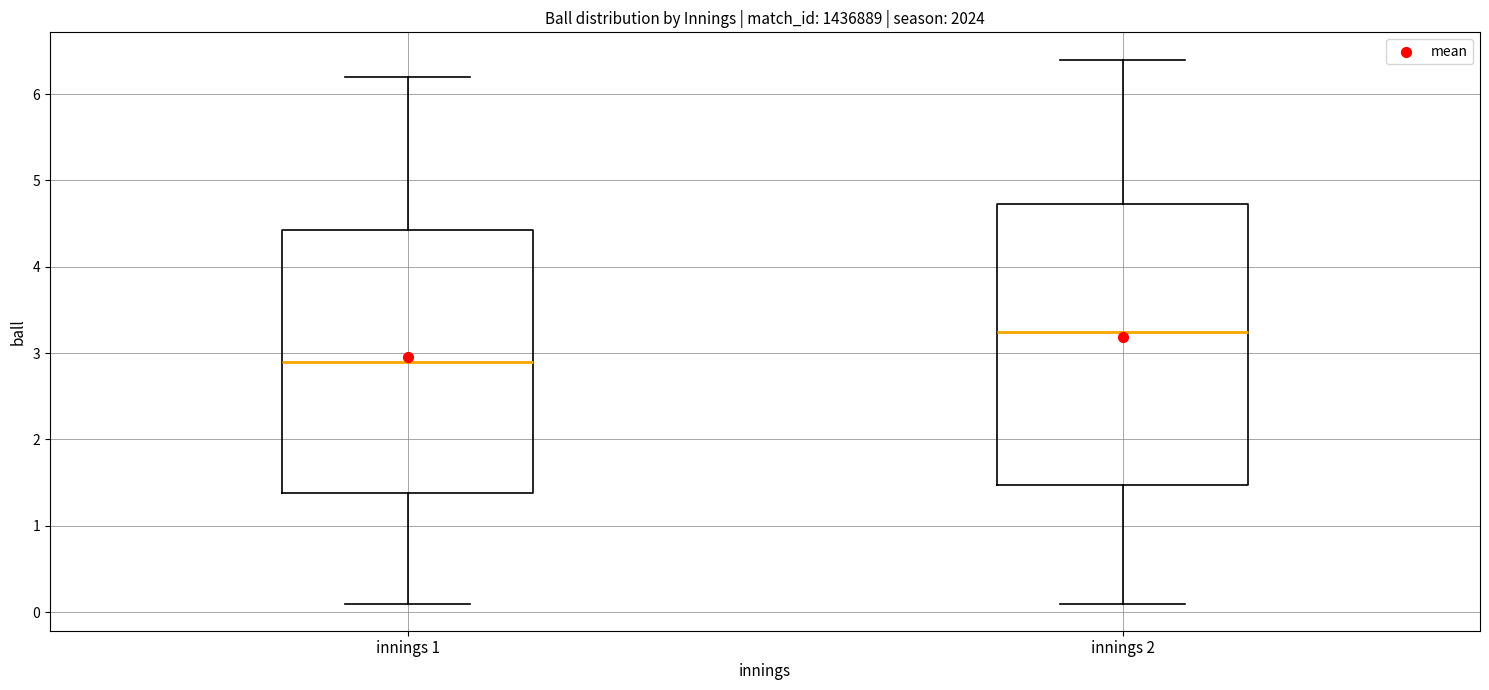

Which box has the highest median line?

innings 2